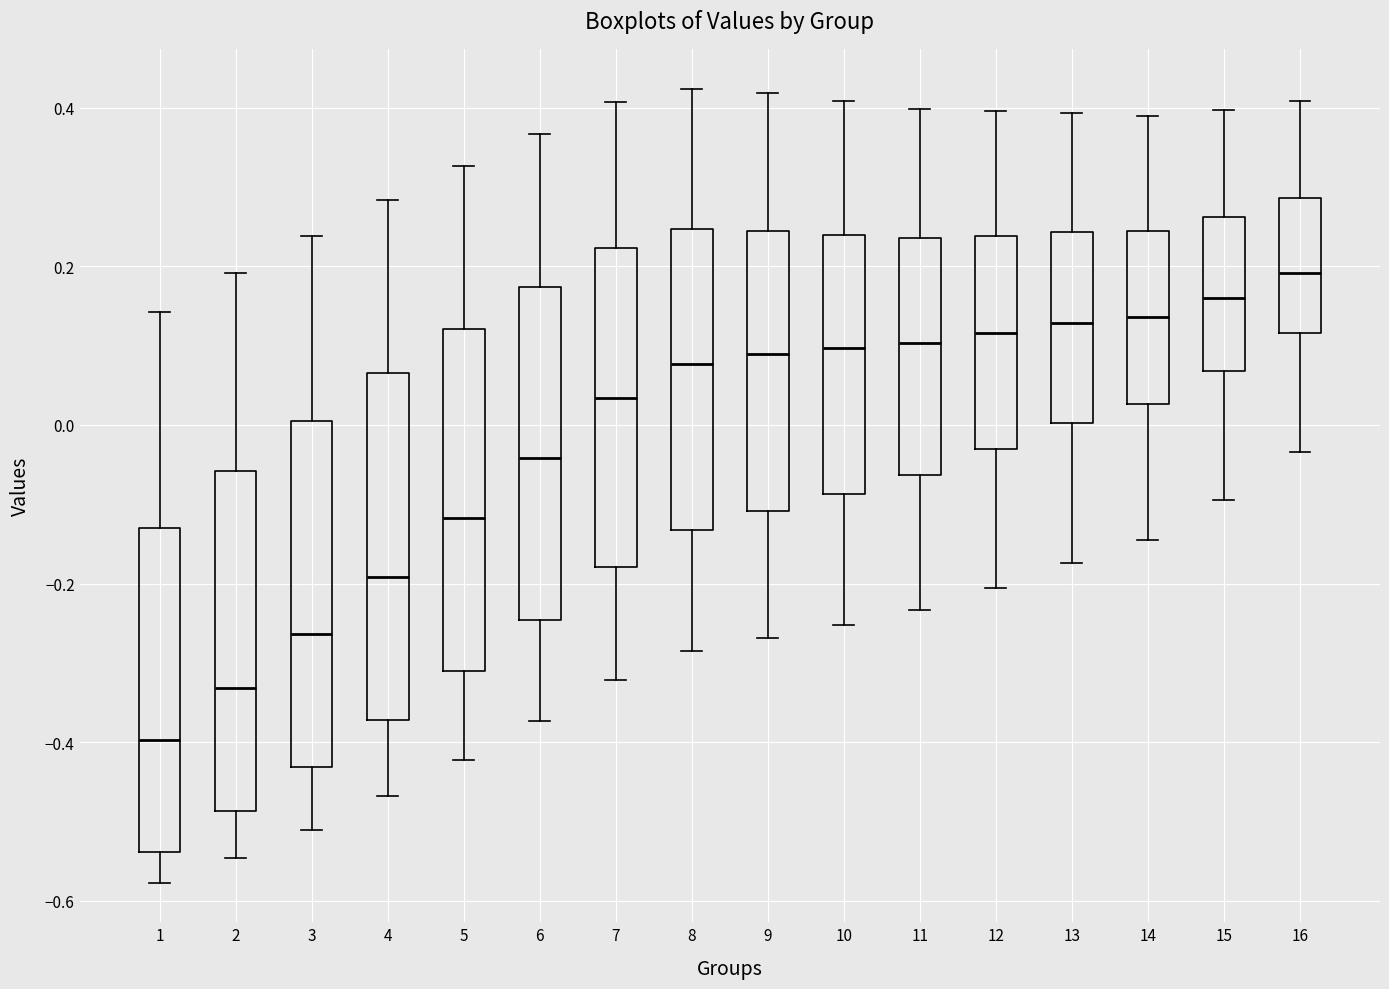

Where is the upper edge of the box at x = 9 on the y-axis? The values are not printed on the chart, so give them approximately, as read against the axis.

0.24